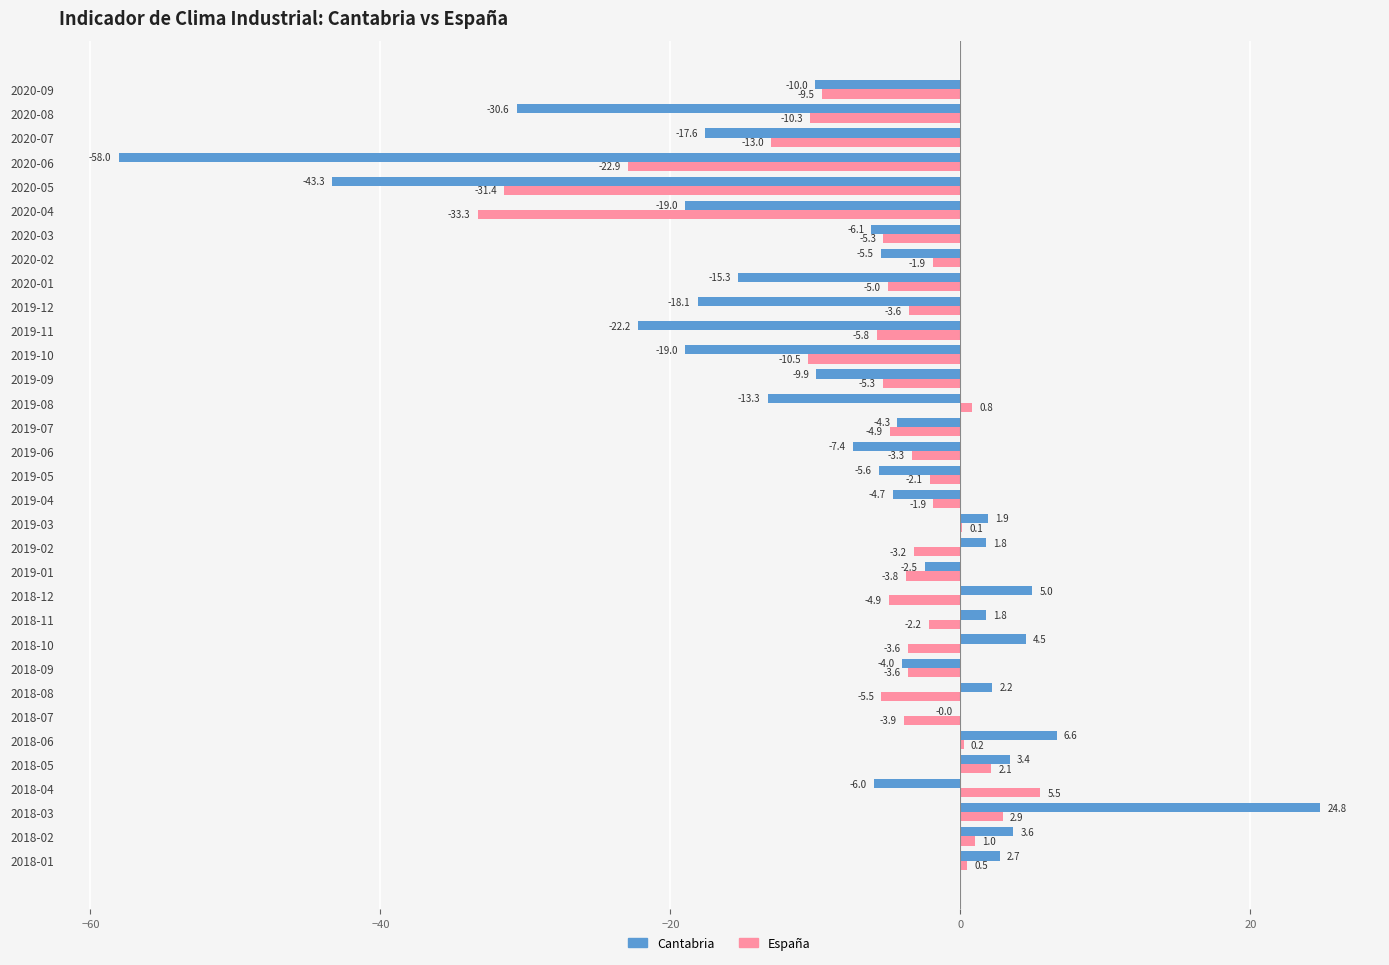

Is it true that Cantabria equals -18.1 at 2019-12?

True